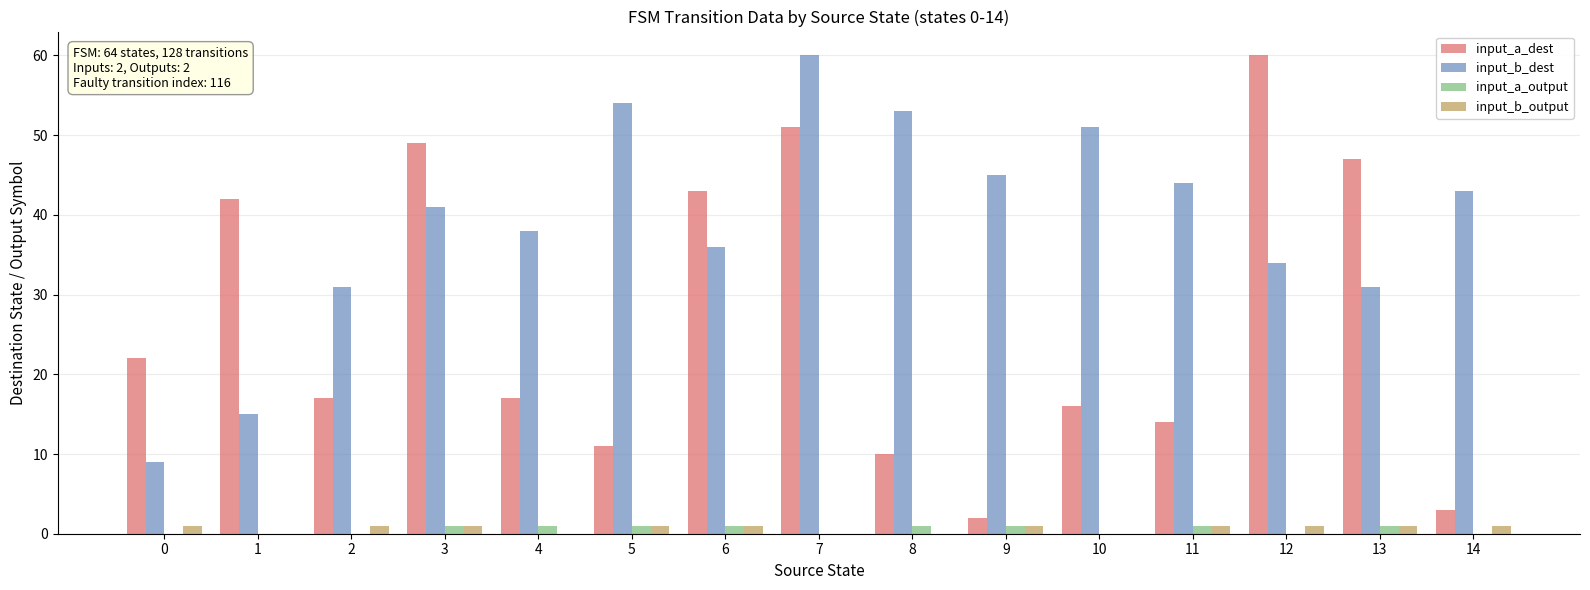

What is the maximum value for input_b_output?

1